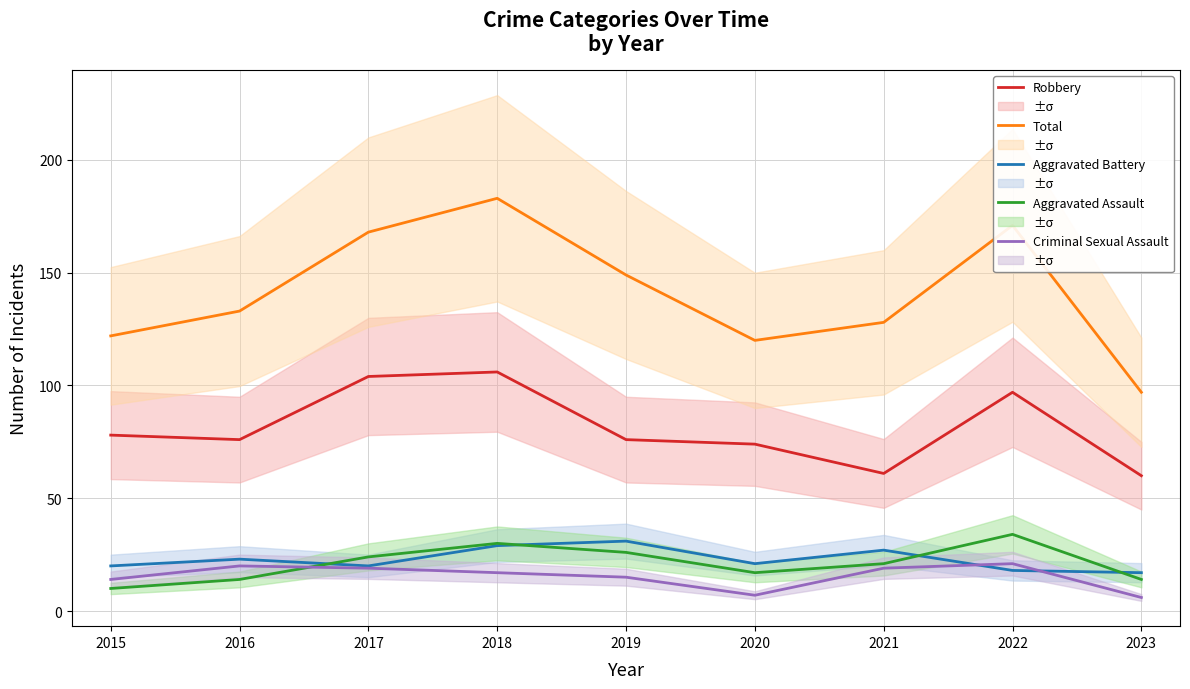

True or false: Robbery and Total intersect in this chart.

False